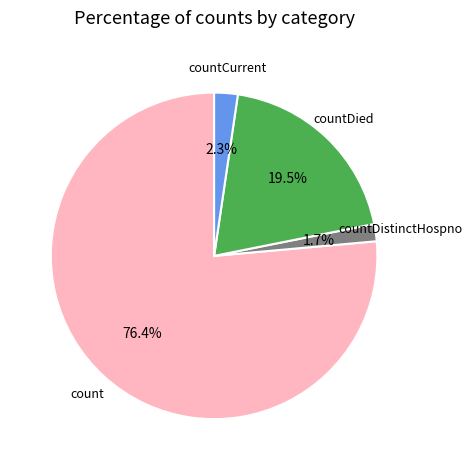

What percentage do countDied and countDistinctHospno together represent?

21.2%